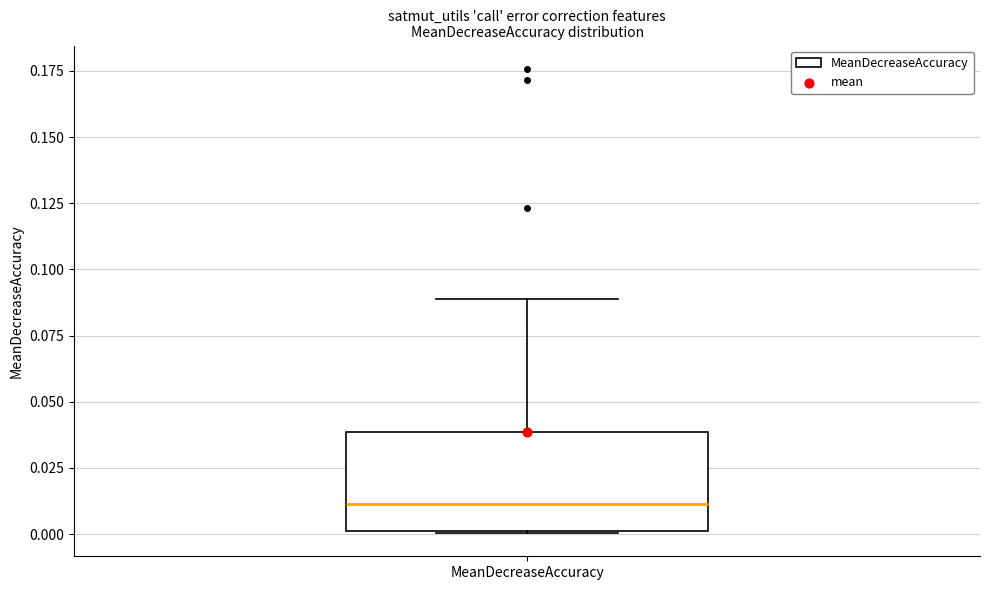

Where is the lower edge of the box for MeanDecreaseAccuracy on the y-axis? The values are not printed on the chart, so give them approximately, as read against the axis.

0.00